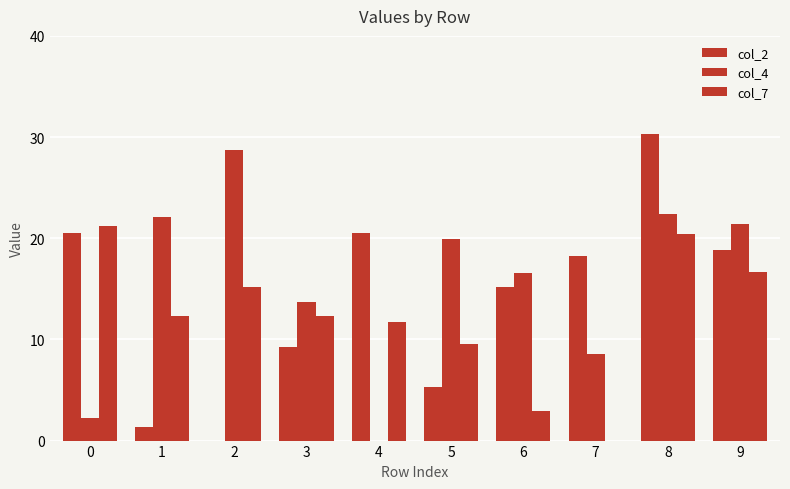

How many positive values does the col_4 series have?

9